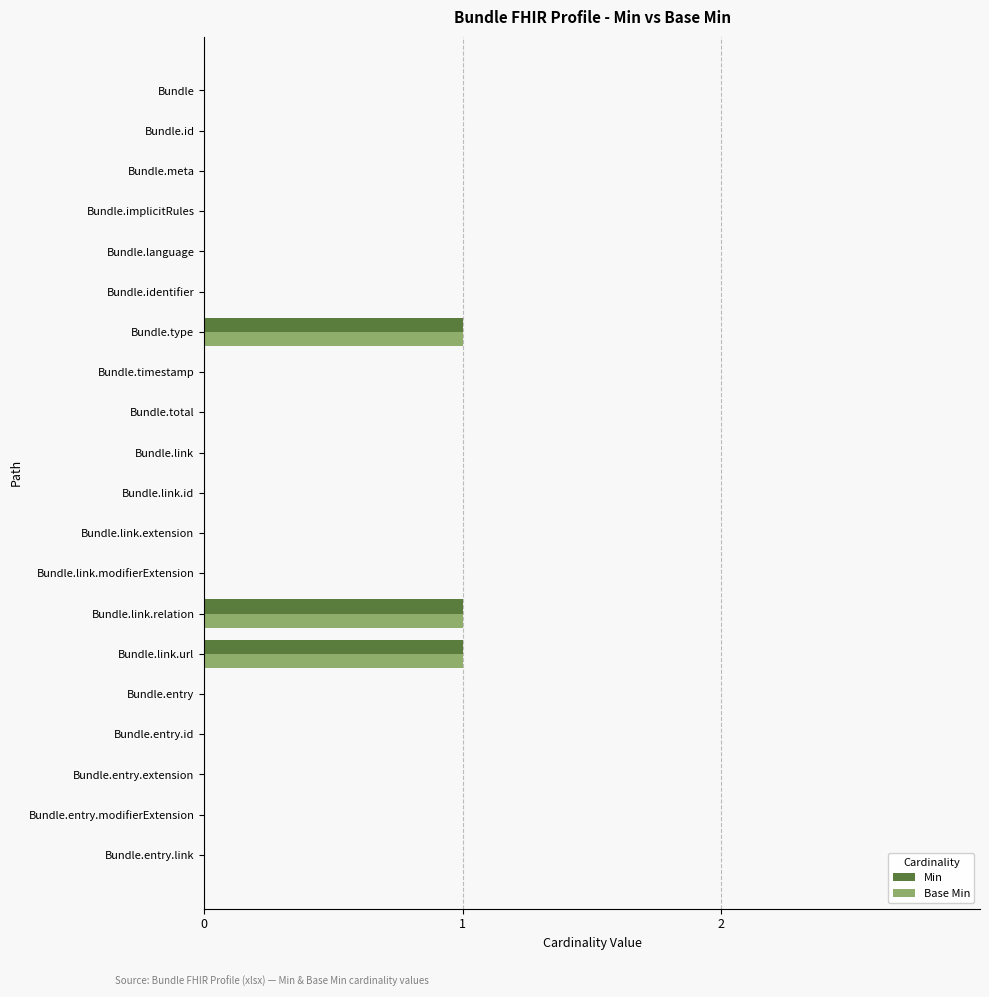

What is the sum of all Min values?

3